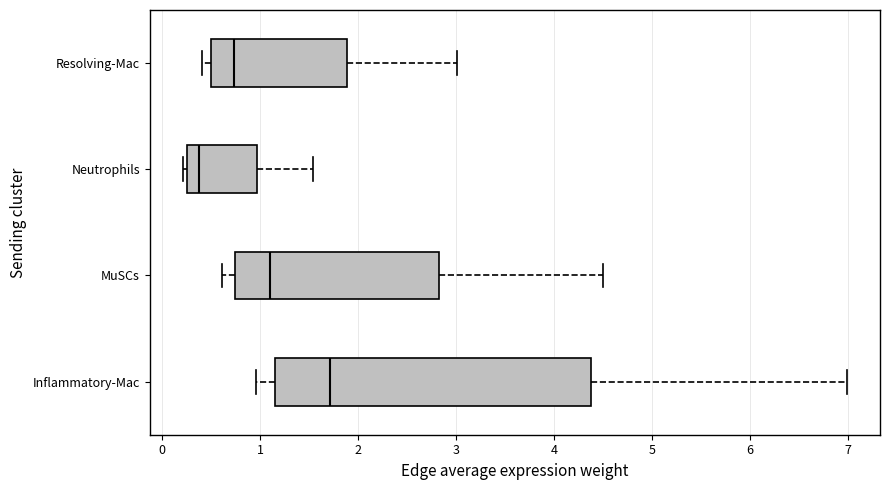

Reading bottom to top, transcribe this box plot: for each box, give where its median line is, the range the box spans, and where its two whiskers end, as read against the x-axis. The values are not printed on the chart, so give them approximately, as read against the axis.

Inflammatory-Mac: median 1.7, box 1.1 to 4.4, whiskers 1.0 to 7.0
MuSCs: median 1.1, box 0.7 to 2.8, whiskers 0.6 to 4.5
Neutrophils: median 0.4, box 0.3 to 1.0, whiskers 0.2 to 1.5
Resolving-Mac: median 0.7, box 0.5 to 1.9, whiskers 0.4 to 3.0